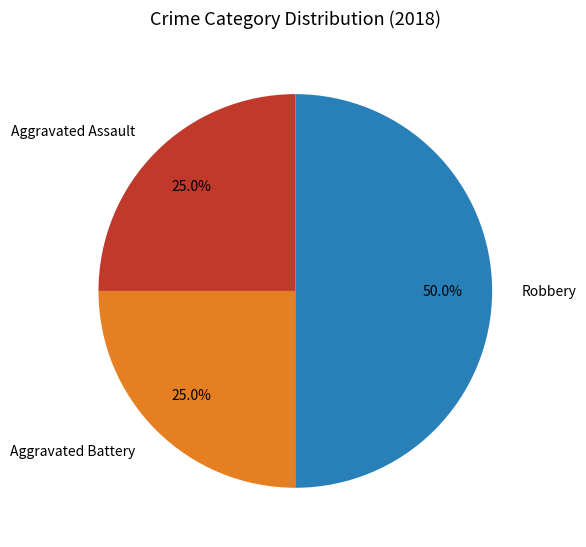

The Aggravated Assault slice represents 35% of the pie. True or false?

False